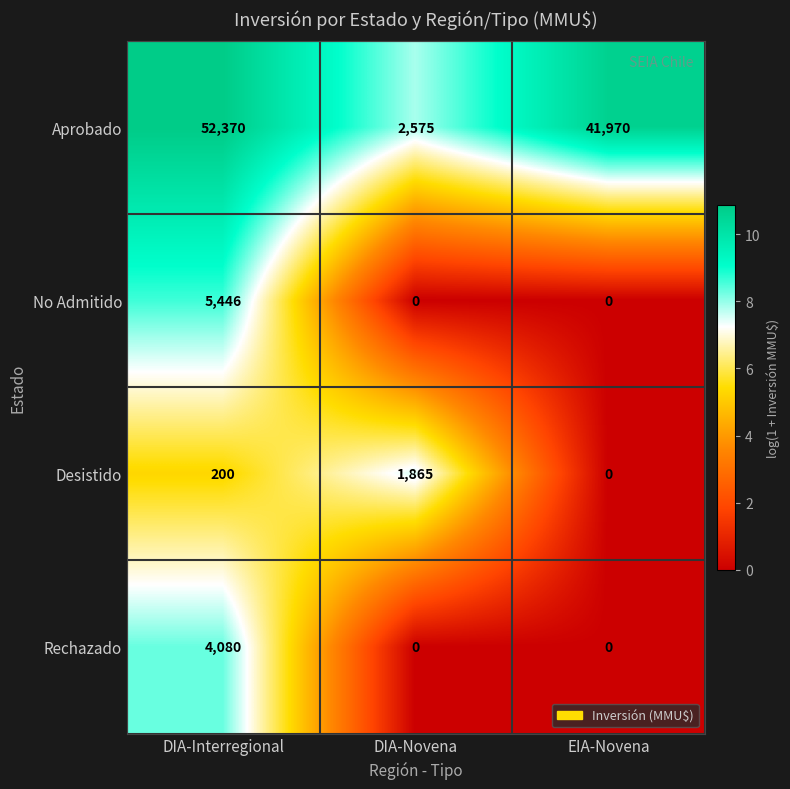

How many Rechazado values are between 0 and 4080?

3